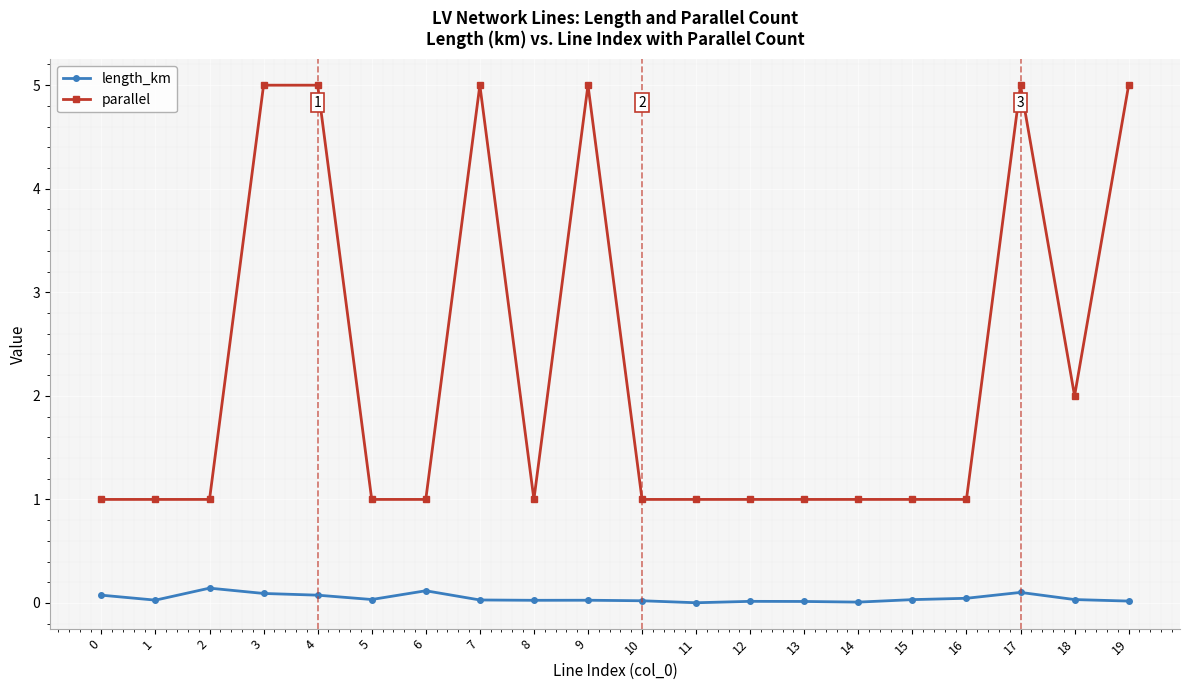

True or false: length_km and parallel cross at least once.

False